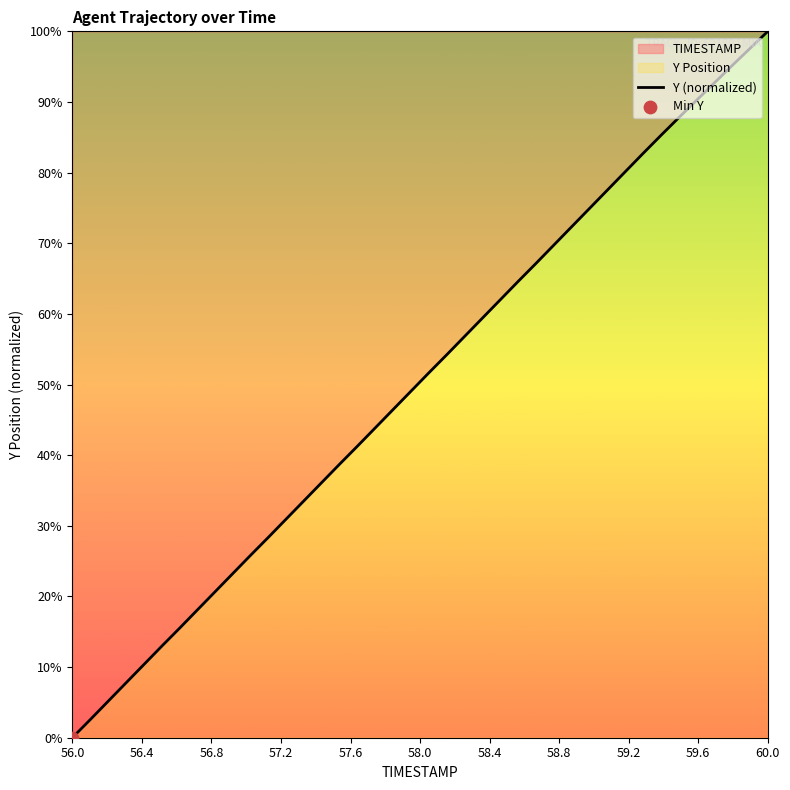

Which category has the highest value across all series?

60.0